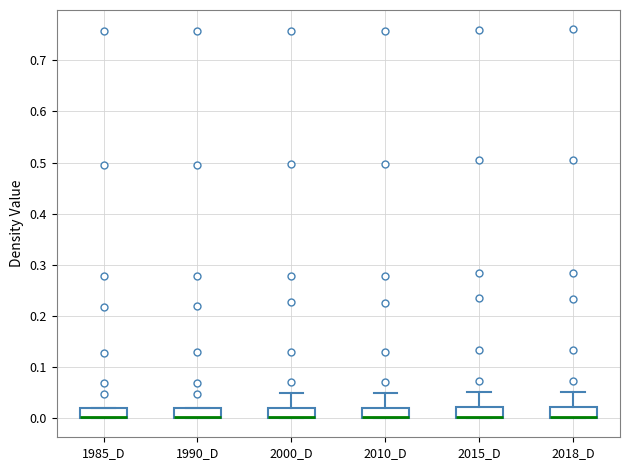

Where is the upper edge of the box for 1985_D on the y-axis? The values are not printed on the chart, so give them approximately, as read against the axis.

0.02